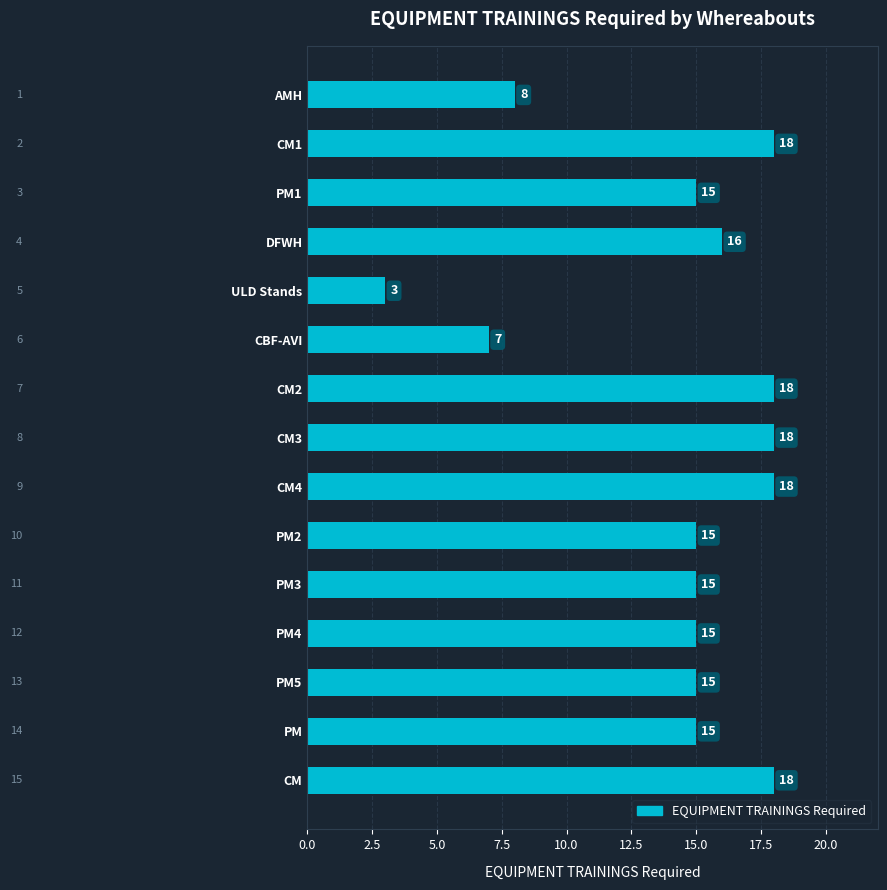

Approximately how many times larger is the value at CM compared to PM2?

1.2